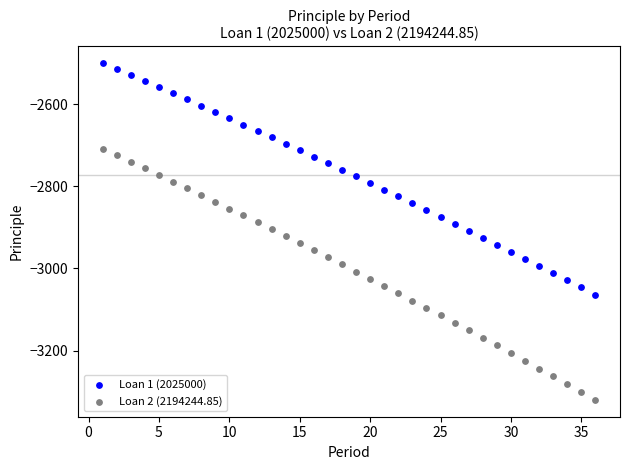

Across all data points, what is the range of Y values (max minus min)?

820.5